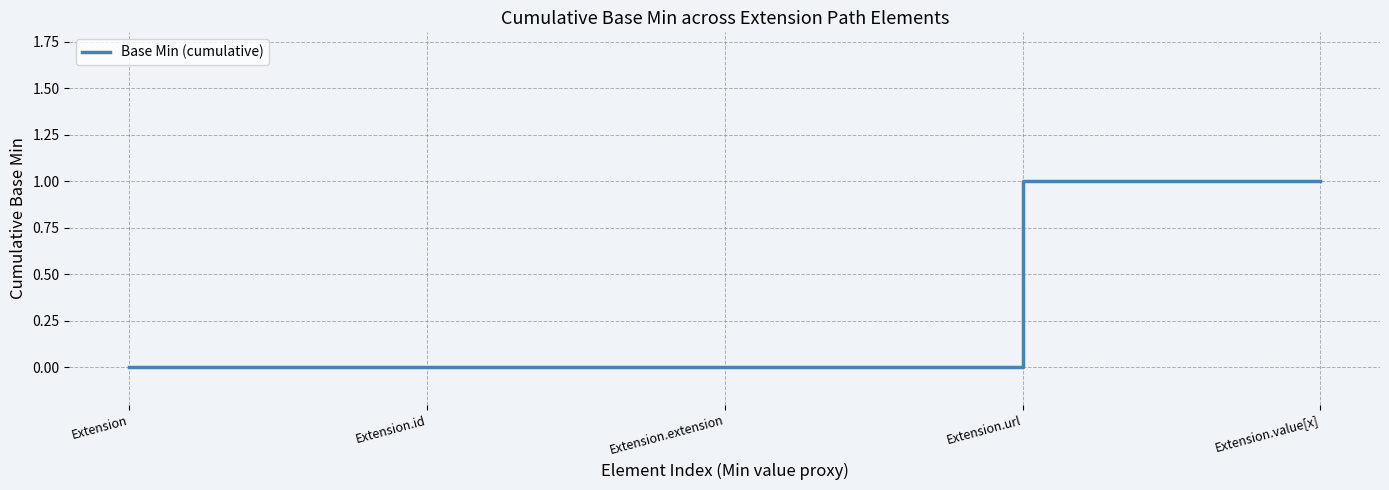

How many lines are shown in the chart?

1